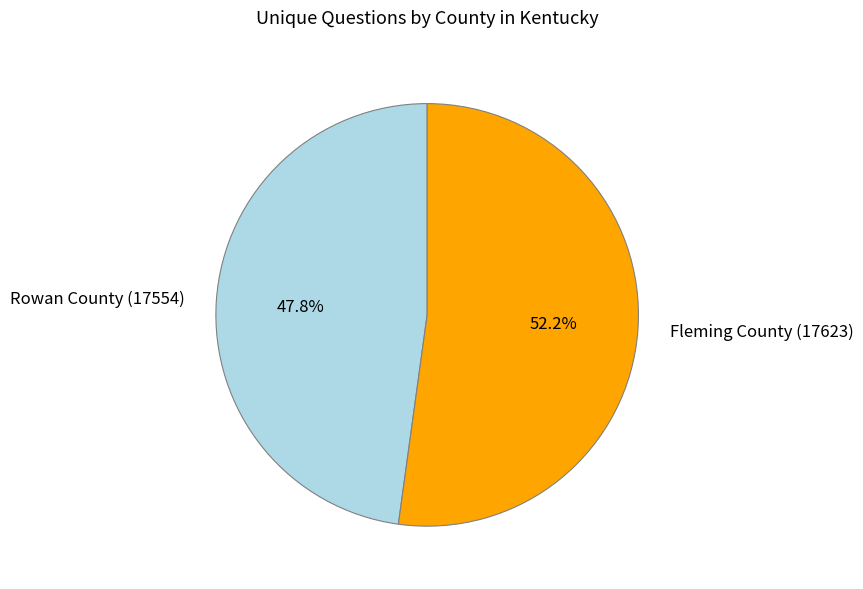

Is there a majority slice in this chart?

Yes